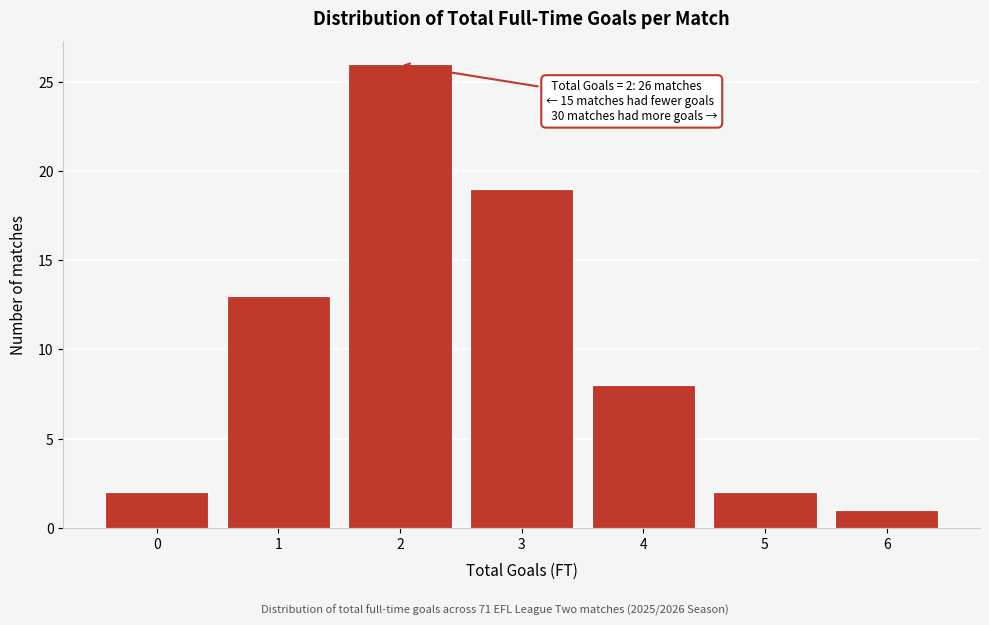

Reading left to right, what are all the values shown in this chart?

2	13	26	19	8	2	1